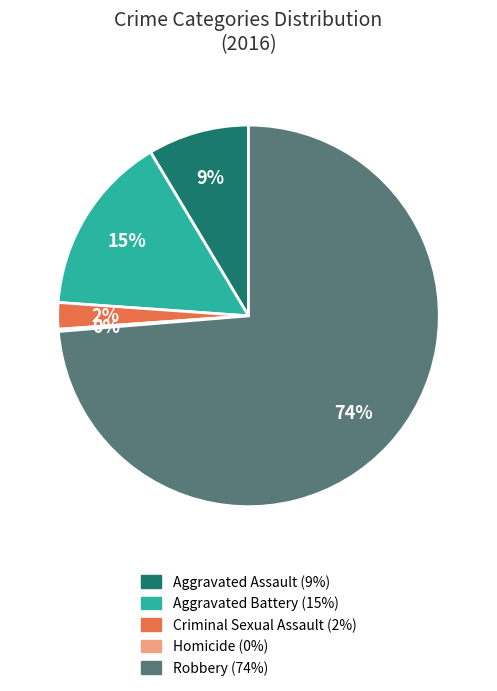

Which category has the biggest portion of the pie?

Robbery